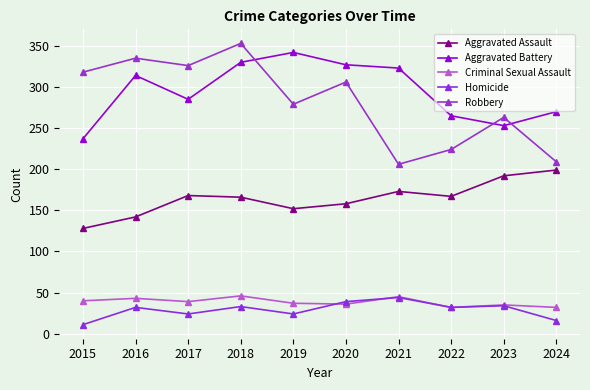

How many interior local valleys does the Robbery series have?

3